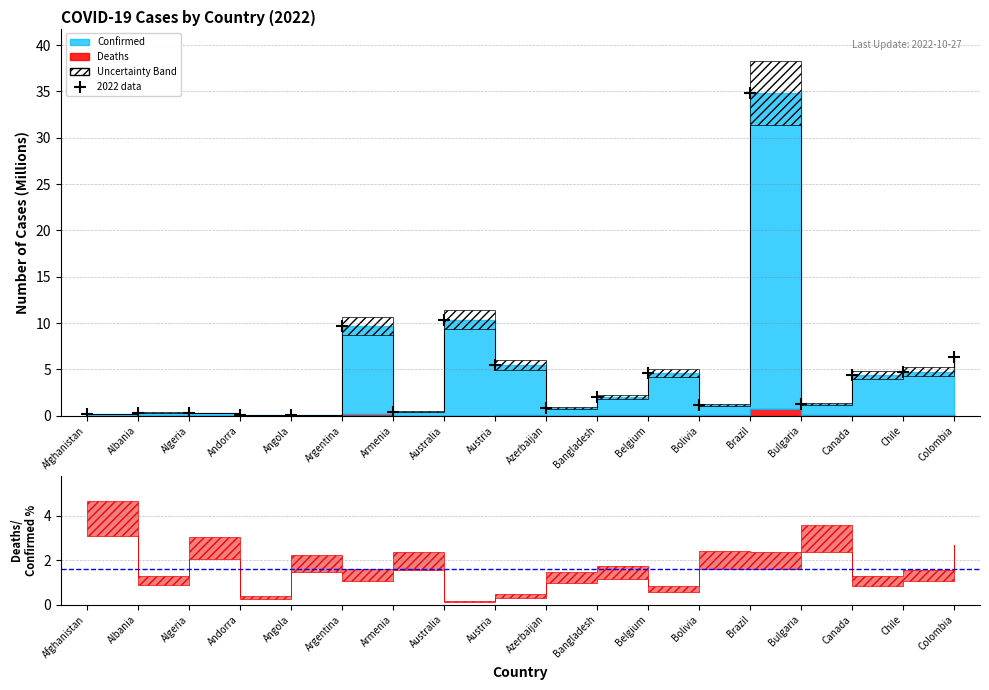

What position from the left is Bolivia?

13